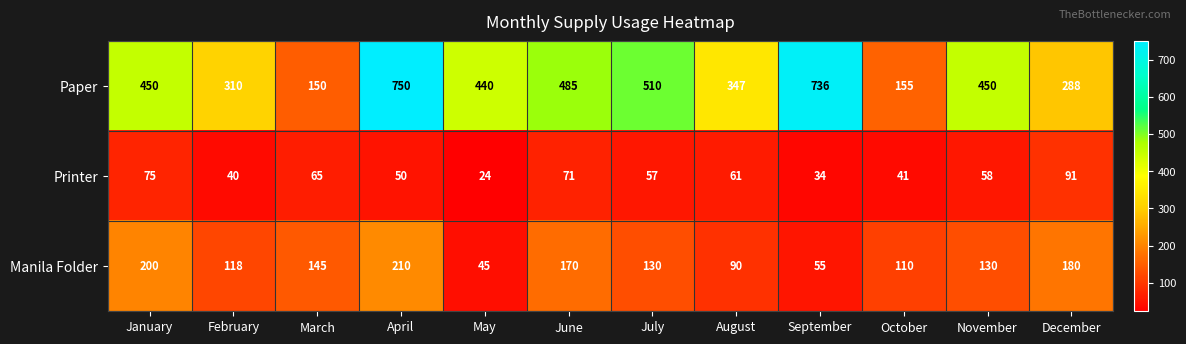

Is it true that Paper equals 253 at March?

False